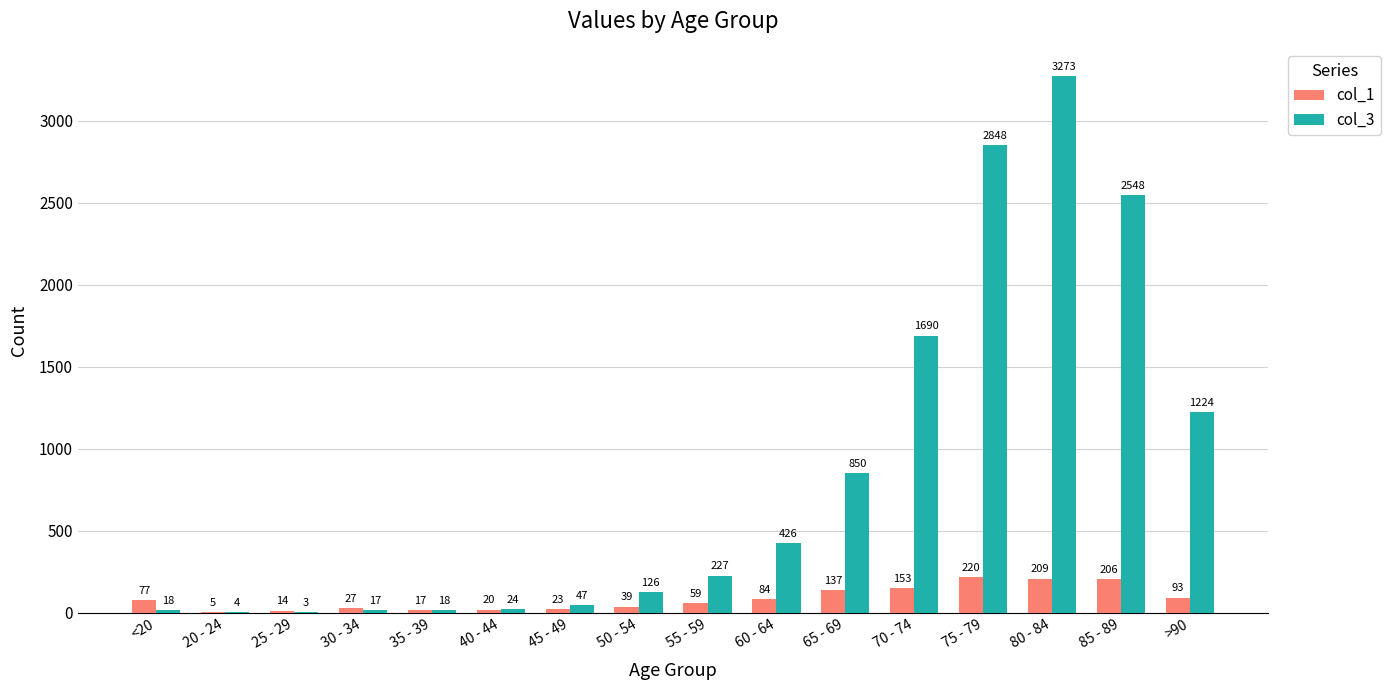

Which series has the largest total across all categories?

col_3